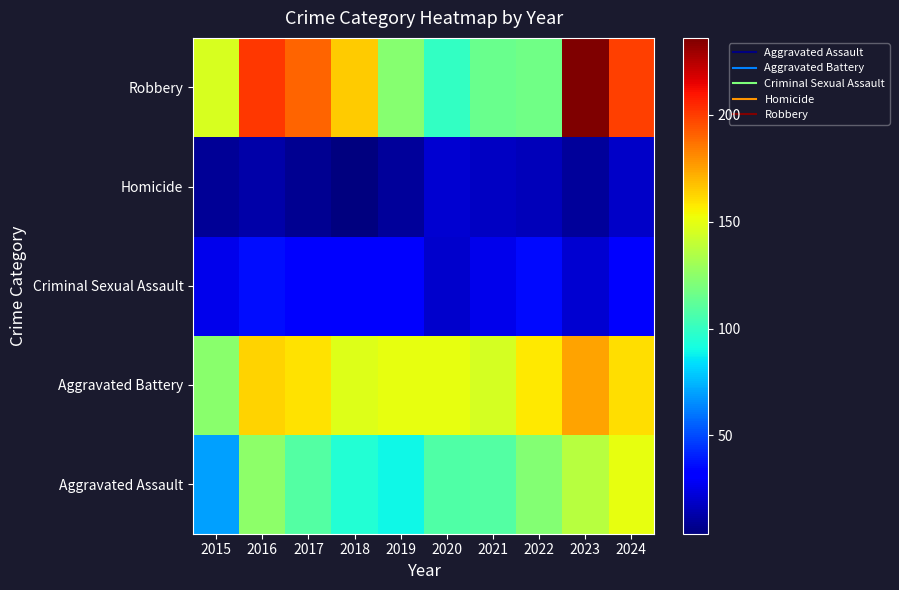

Reading left to right, transcribe all the data shown in this chart.

Aggravated Assault: 2015=70	2016=125	2017=109	2018=95	2019=90	2020=108	2021=109	2022=122	2023=137	2024=150
Aggravated Battery: 2015=124	2016=163	2017=159	2018=148	2019=150	2020=150	2021=145	2022=158	2023=175	2024=160
Criminal Sexual Assault: 2015=26	2016=36	2017=32	2018=32	2019=32	2020=20	2021=26	2022=35	2023=21	2024=31
Homicide: 2015=9	2016=13	2017=8	2018=4	2019=10	2020=21	2021=18	2022=16	2023=10	2024=19
Robbery: 2015=146	2016=201	2017=190	2018=165	2019=123	2020=100	2021=115	2022=117	2023=236	2024=199